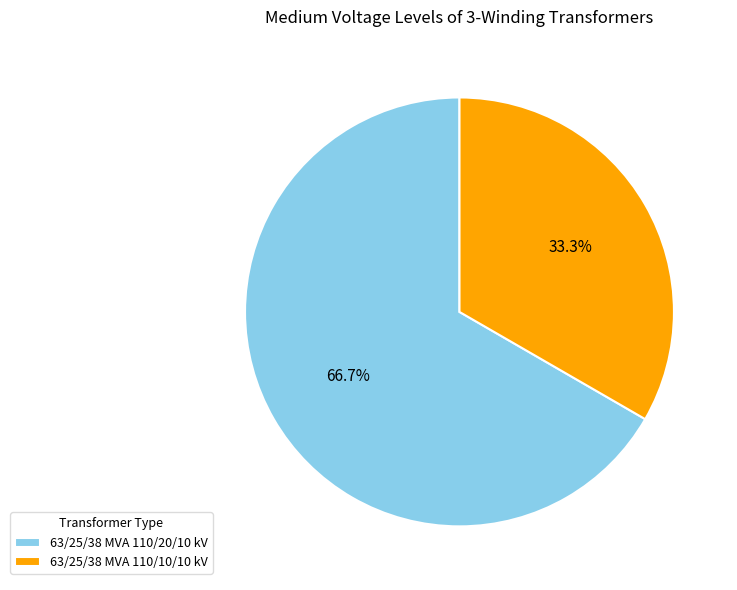

Is it true that 63/25/38 MVA 110/10/10 kV is 28% of the pie?

False